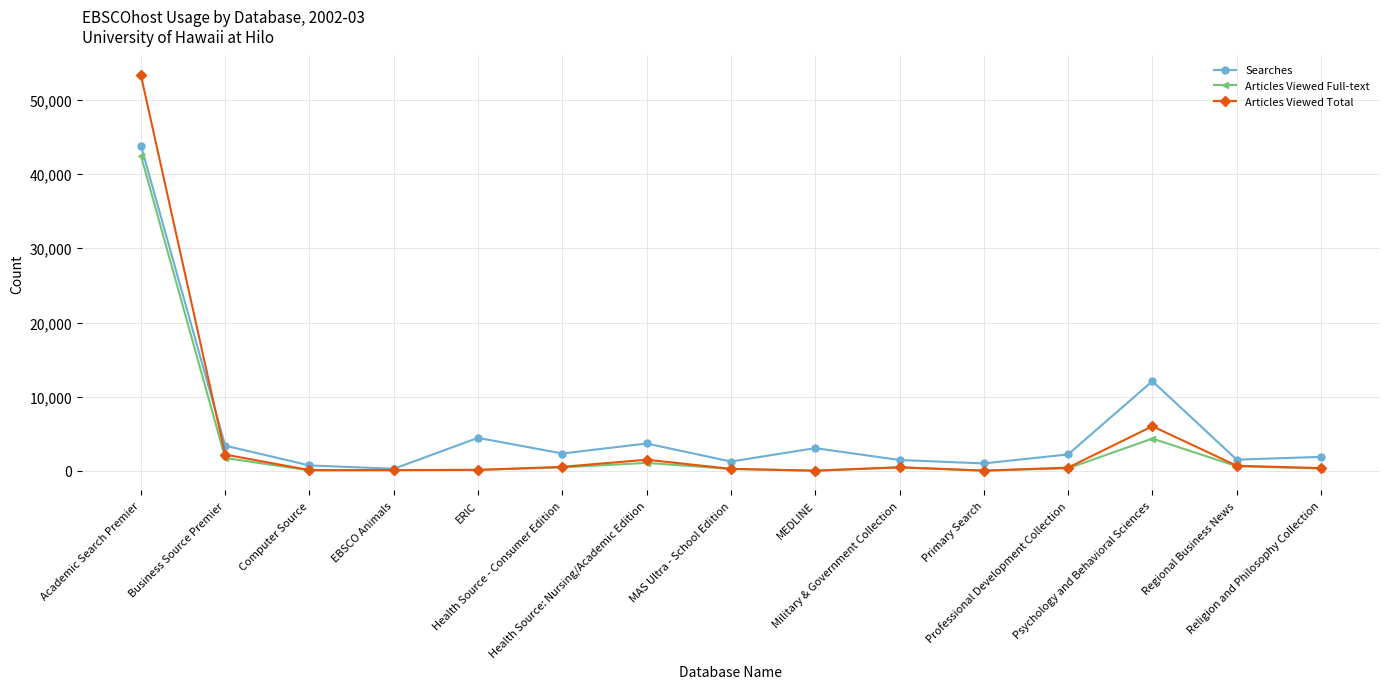

At which category is the sum across all series the highest?

Academic Search Premier